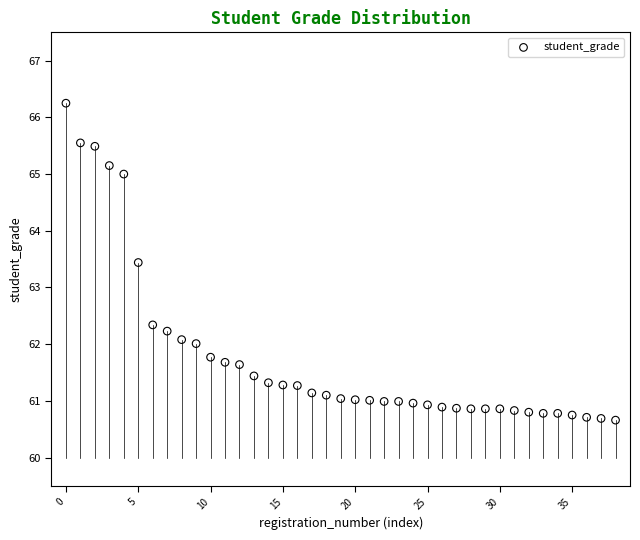

What Y value in the scatter plot is closest to 63?

63.4